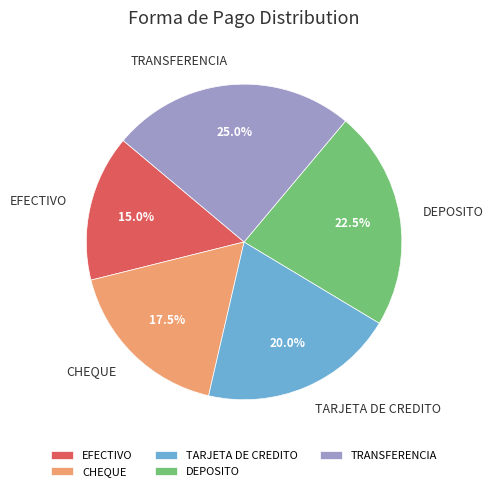

Count the number of slices in the pie.

5